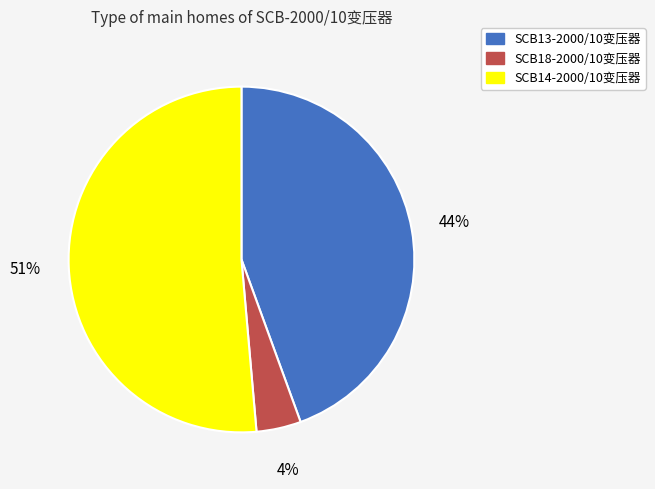

Rank the categories by value from highest to lowest.

SCB14-2000/10变压器, SCB13-2000/10变压器, SCB18-2000/10变压器